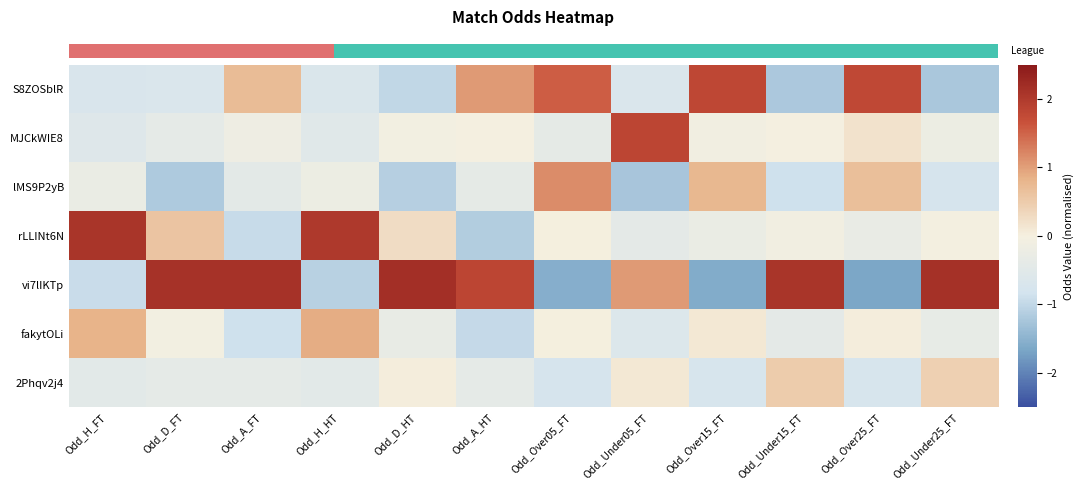

What is the greatest value displayed?

2.2